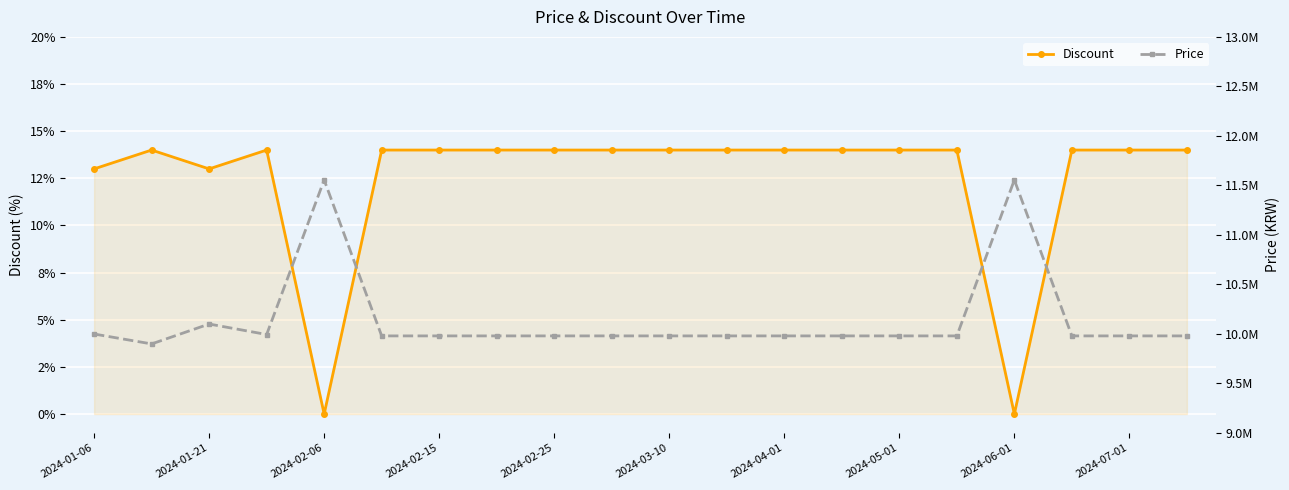

Reading left to right, what are all the values shown in this chart?

Discount: 13	14	13	14	0	14	14	14	14	14	14	14	14	14	14	14	0	14	14	14
Price: 9999000	9899000	10100000	9994000	11555000	9980000	9980000	9980000	9980000	9980000	9980000	9980000	9980000	9980000	9980000	9980000	11555000	9980000	9980000	9980000